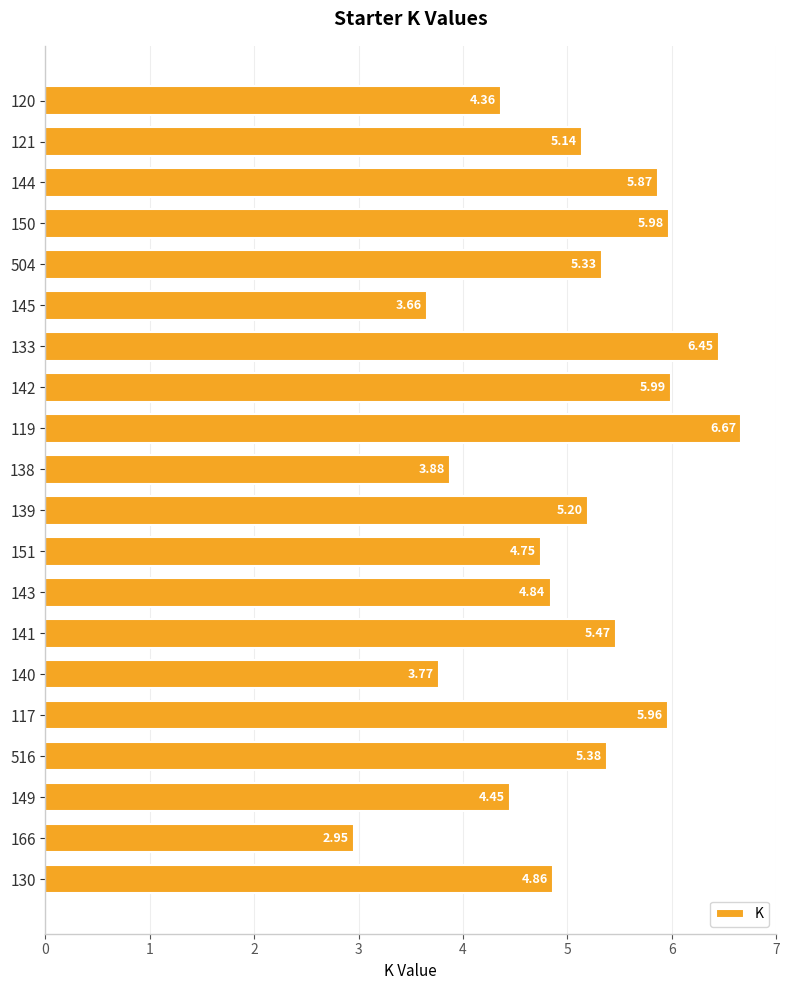

How many bars are there in total?

20